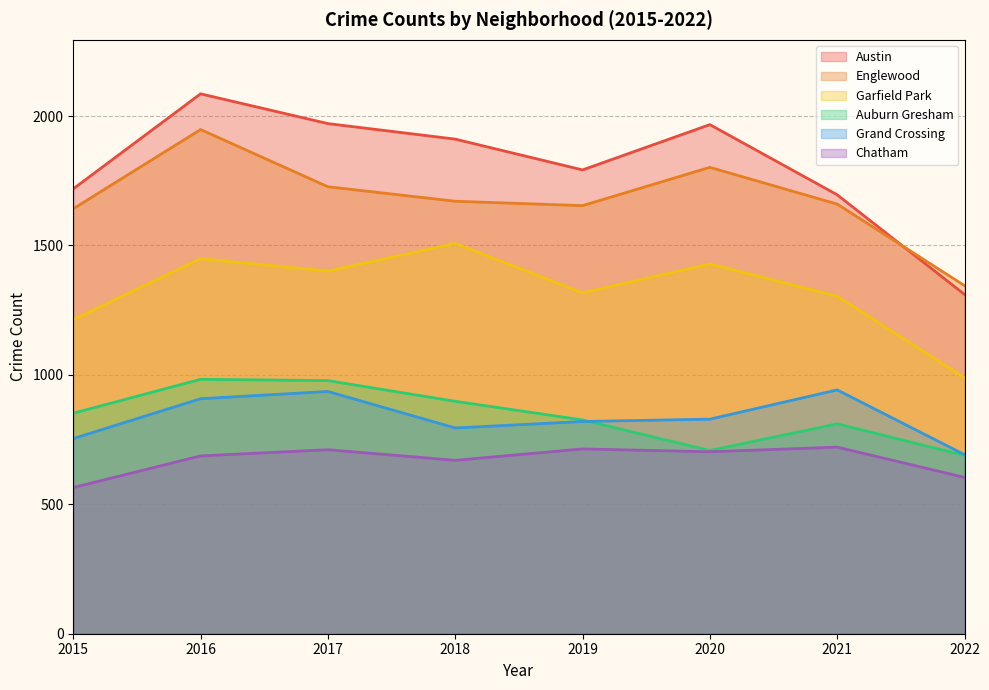

What are all the series names shown in the legend?

Austin, Englewood, Garfield Park, Auburn Gresham, Grand Crossing, Chatham